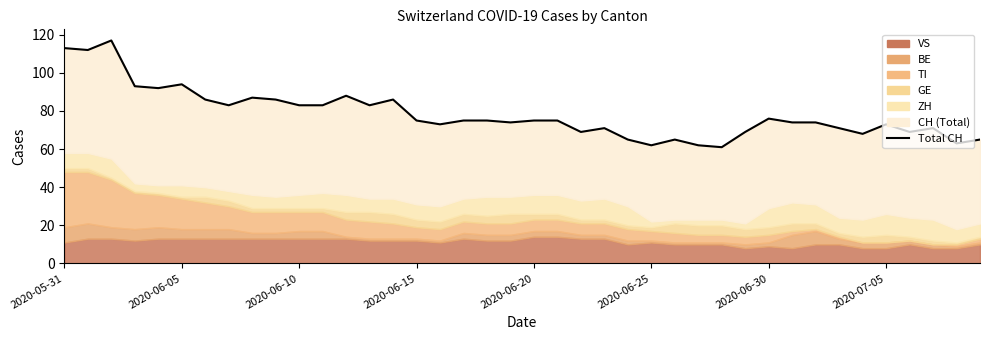

True or false: the data shows 109 at 29.

False